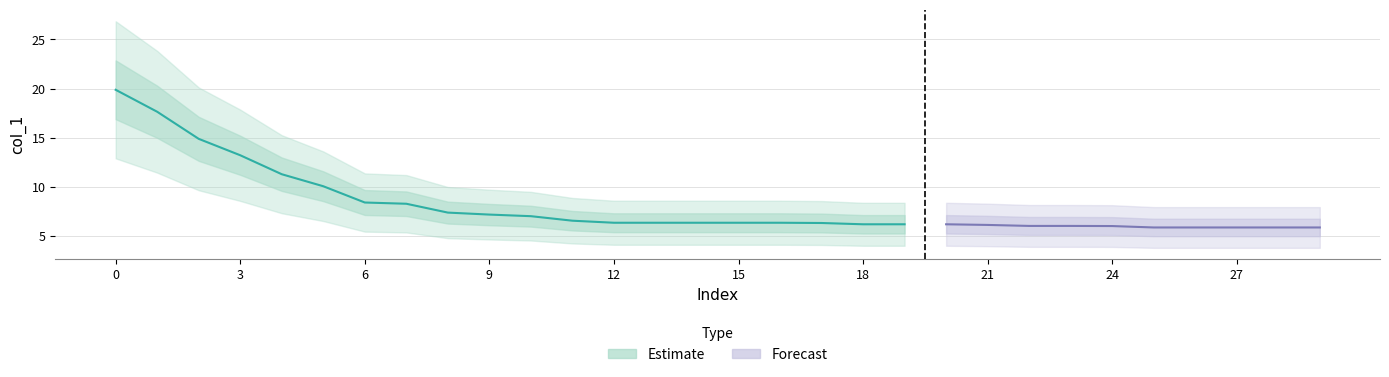

At which label is the value closest to 12?

4